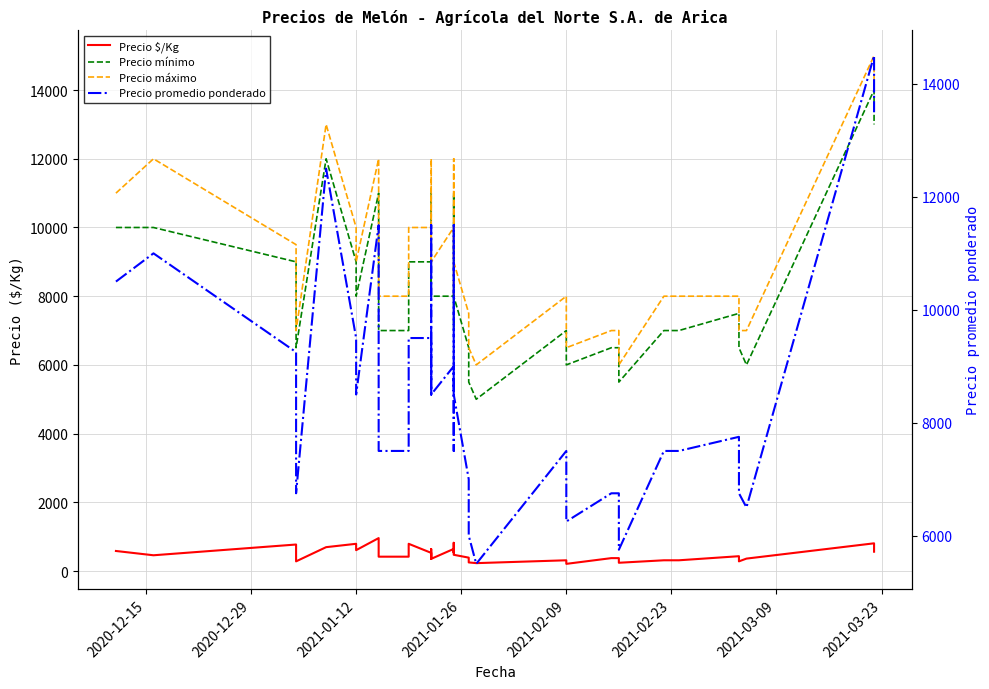

True or false: Precio $/Kg and Precio promedio ponderado intersect in this chart.

False